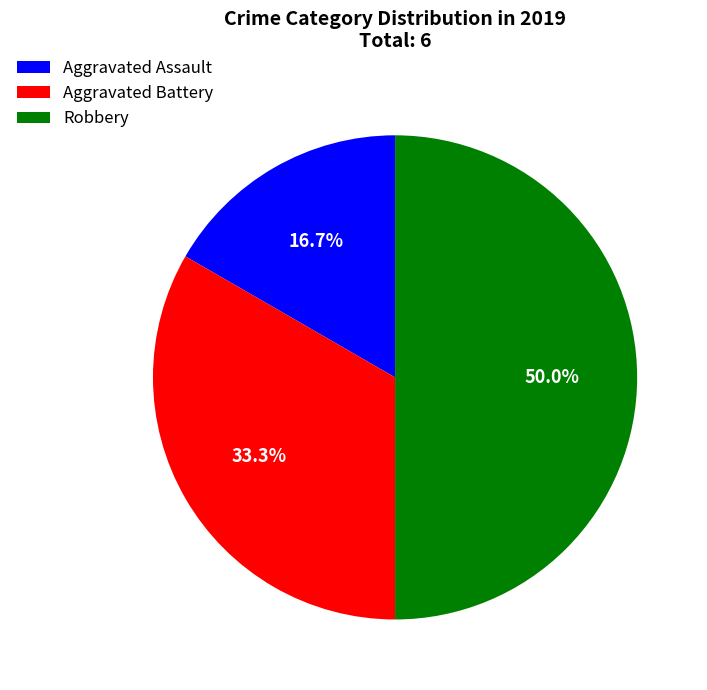

To the nearest percent, what percentage of the pie is Aggravated Battery?

33%